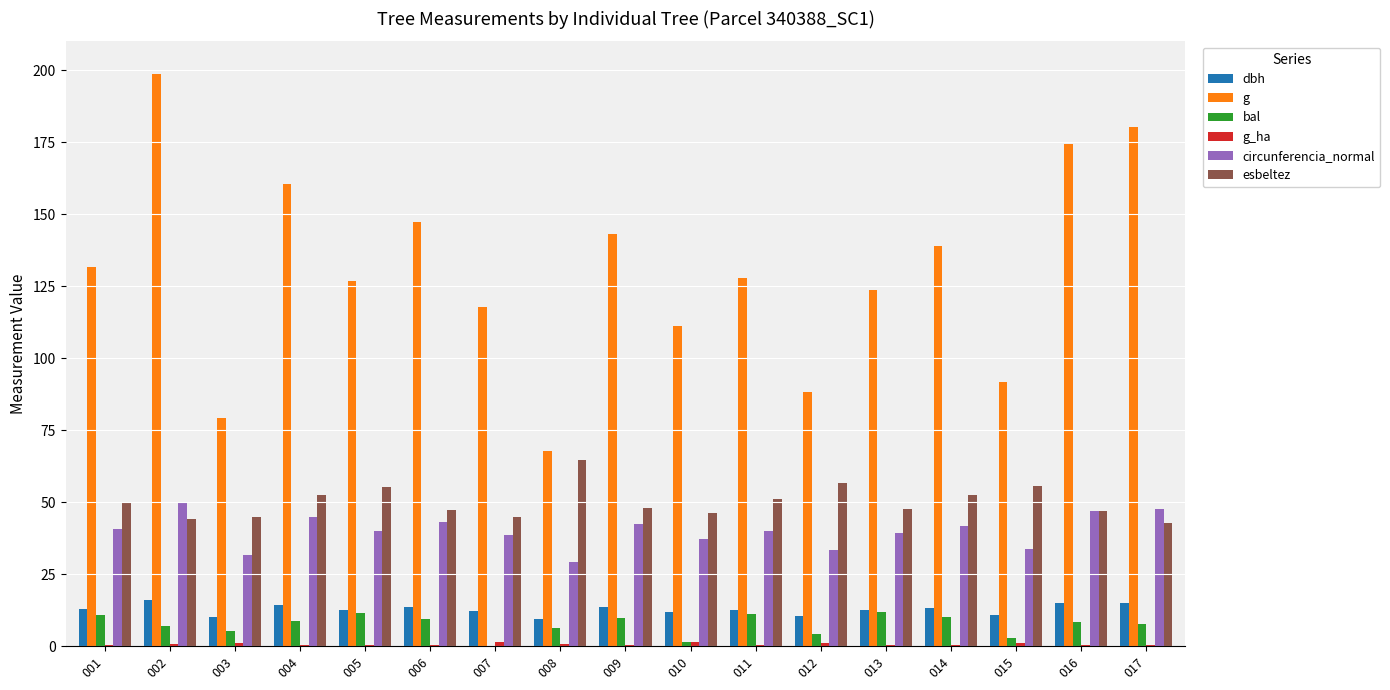

Is the value of dbh at 001 greater than the value of g at 005?

No